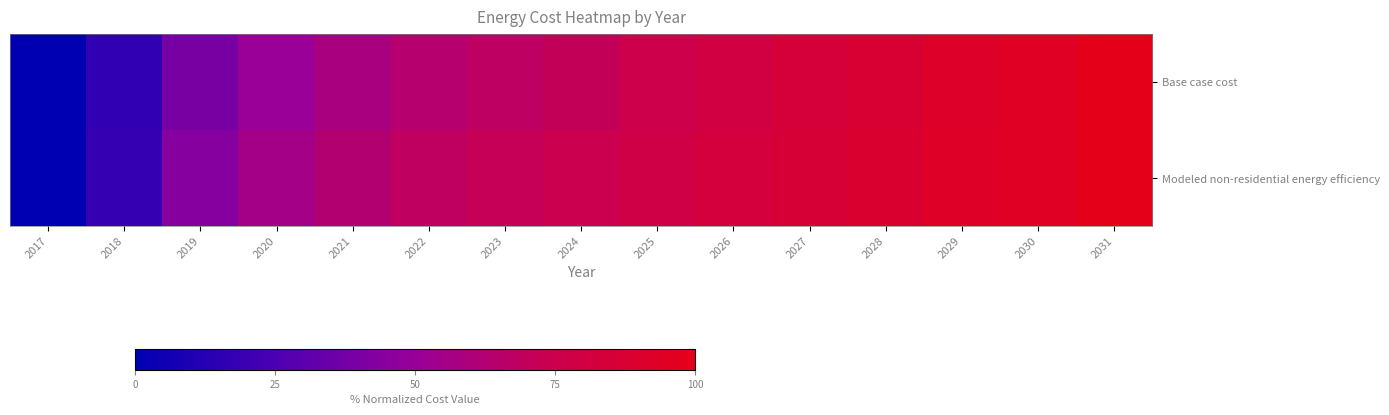

At which category is the sum across all series the highest?

2031